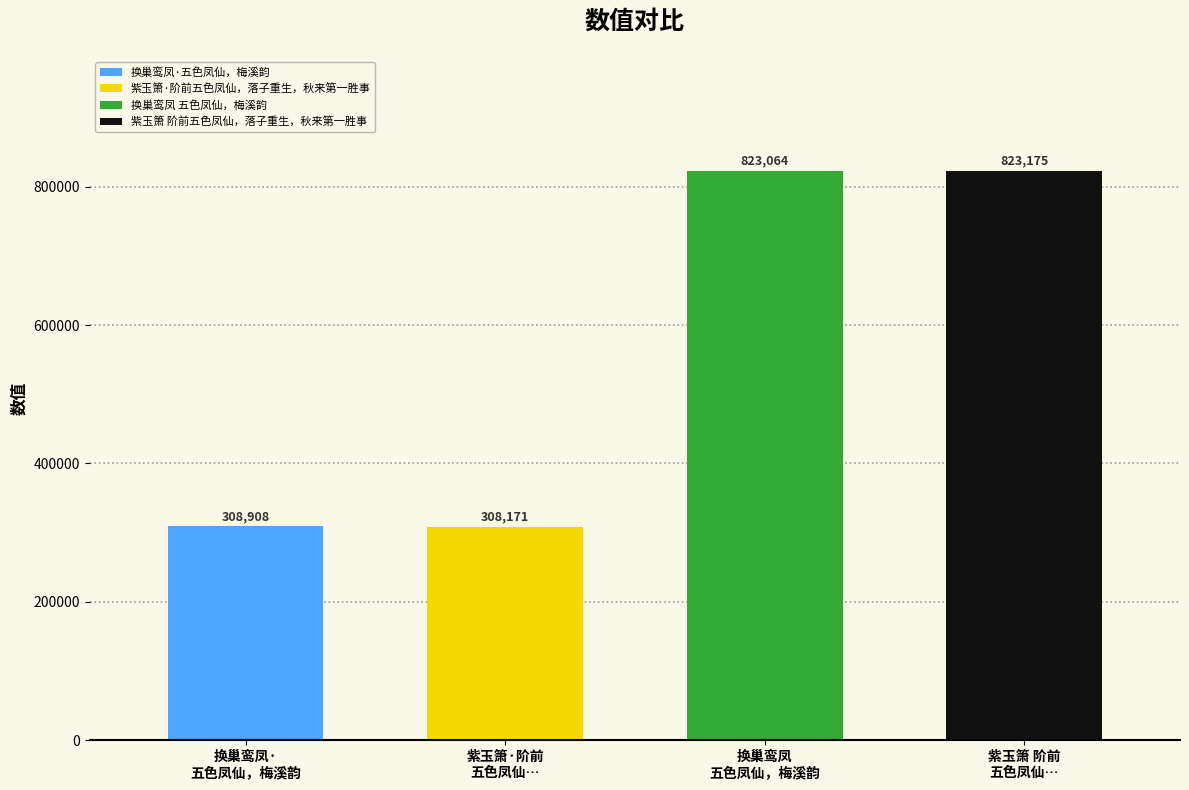

List the labels in order of value, smallest first.

紫玉箫·阶前五色凤仙，落子重生，秋来第一胜事, 换巢鸾凤·五色凤仙，梅溪韵, 换巢鸾凤 五色凤仙，梅溪韵, 紫玉箫 阶前五色凤仙，落子重生，秋来第一胜事